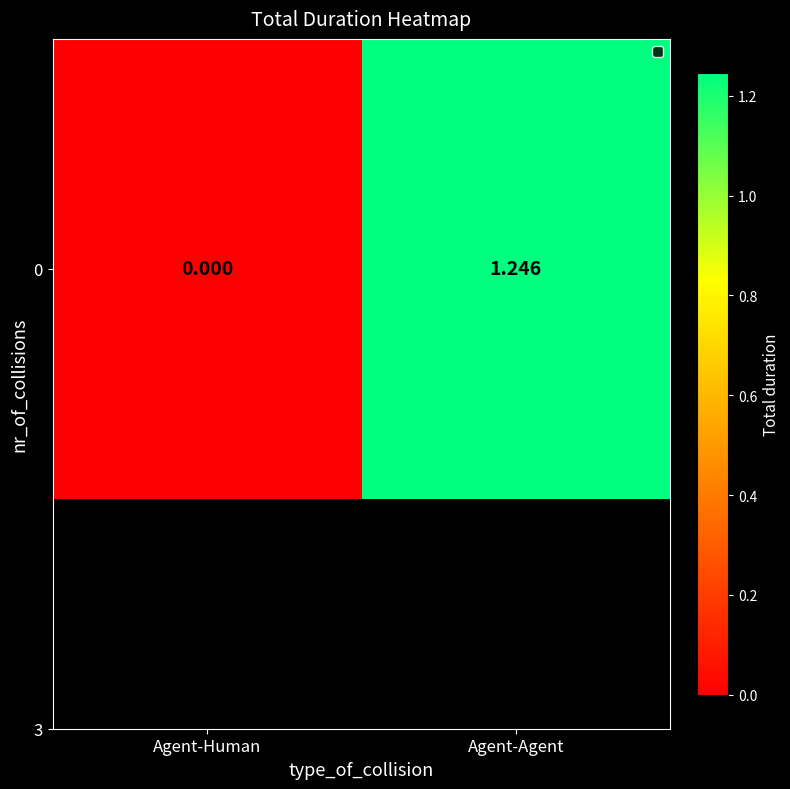

What is the maximum value shown in the chart?

1.2